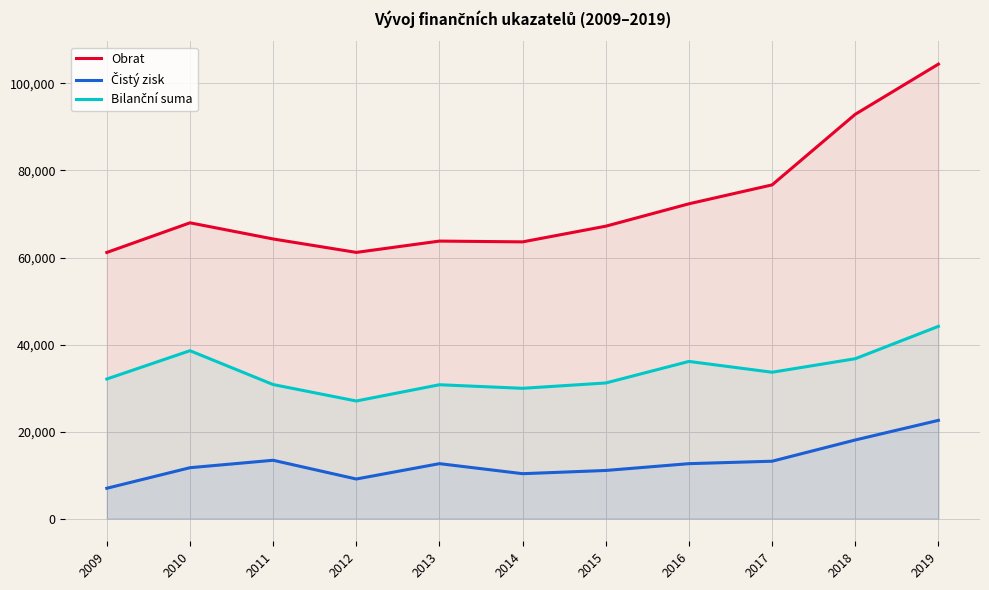

Is it true that Čistý zisk equals 18063 at 2018?

True